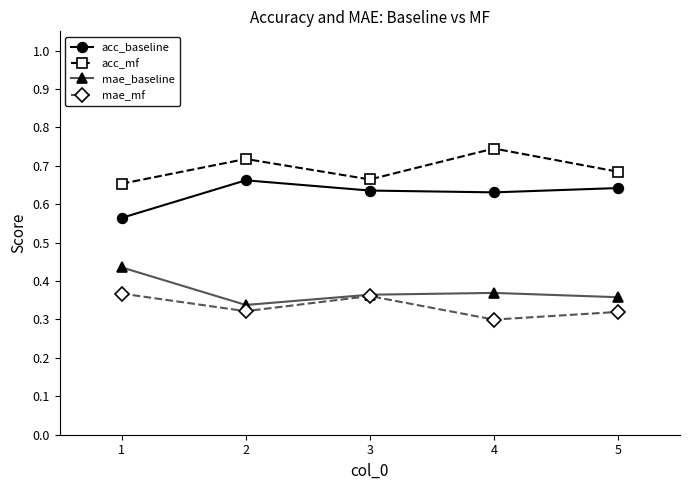

The acc_baseline series shows 0.9 at 3. True or false?

False